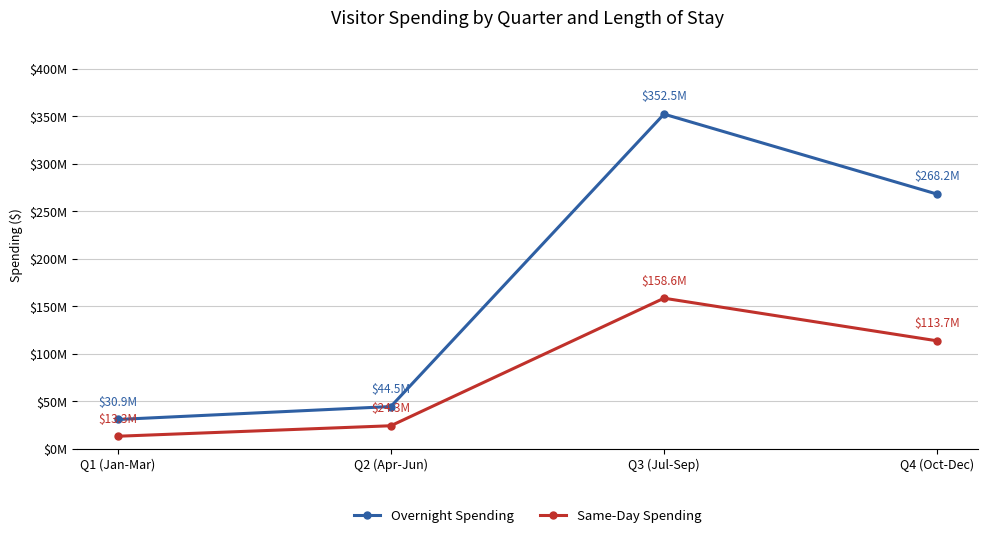

What are all the series names shown in the legend?

Overnight Spending, Same-Day Spending